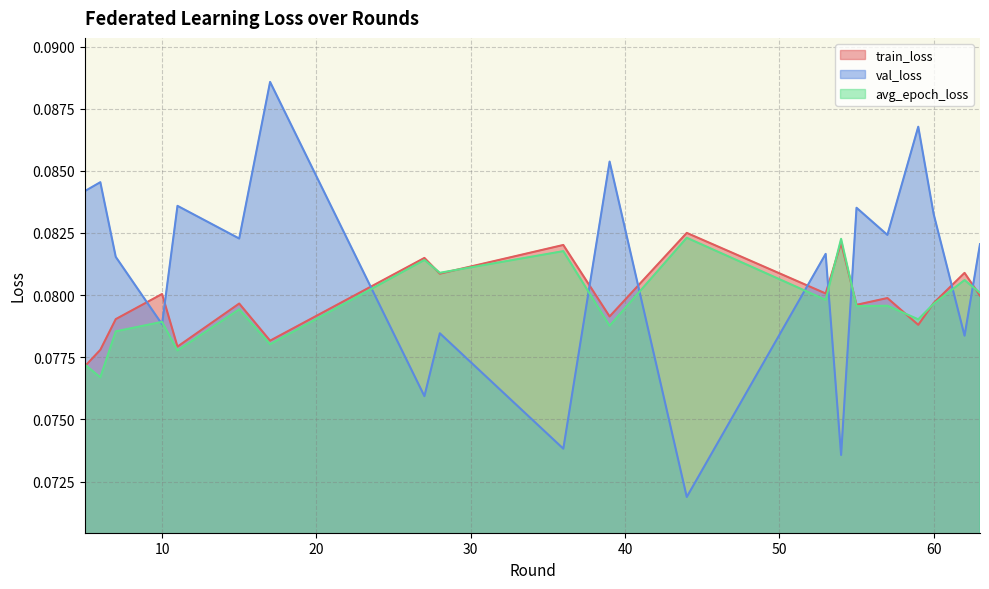

List the series in order of their peak value, lowest first.

avg_epoch_loss, train_loss, val_loss